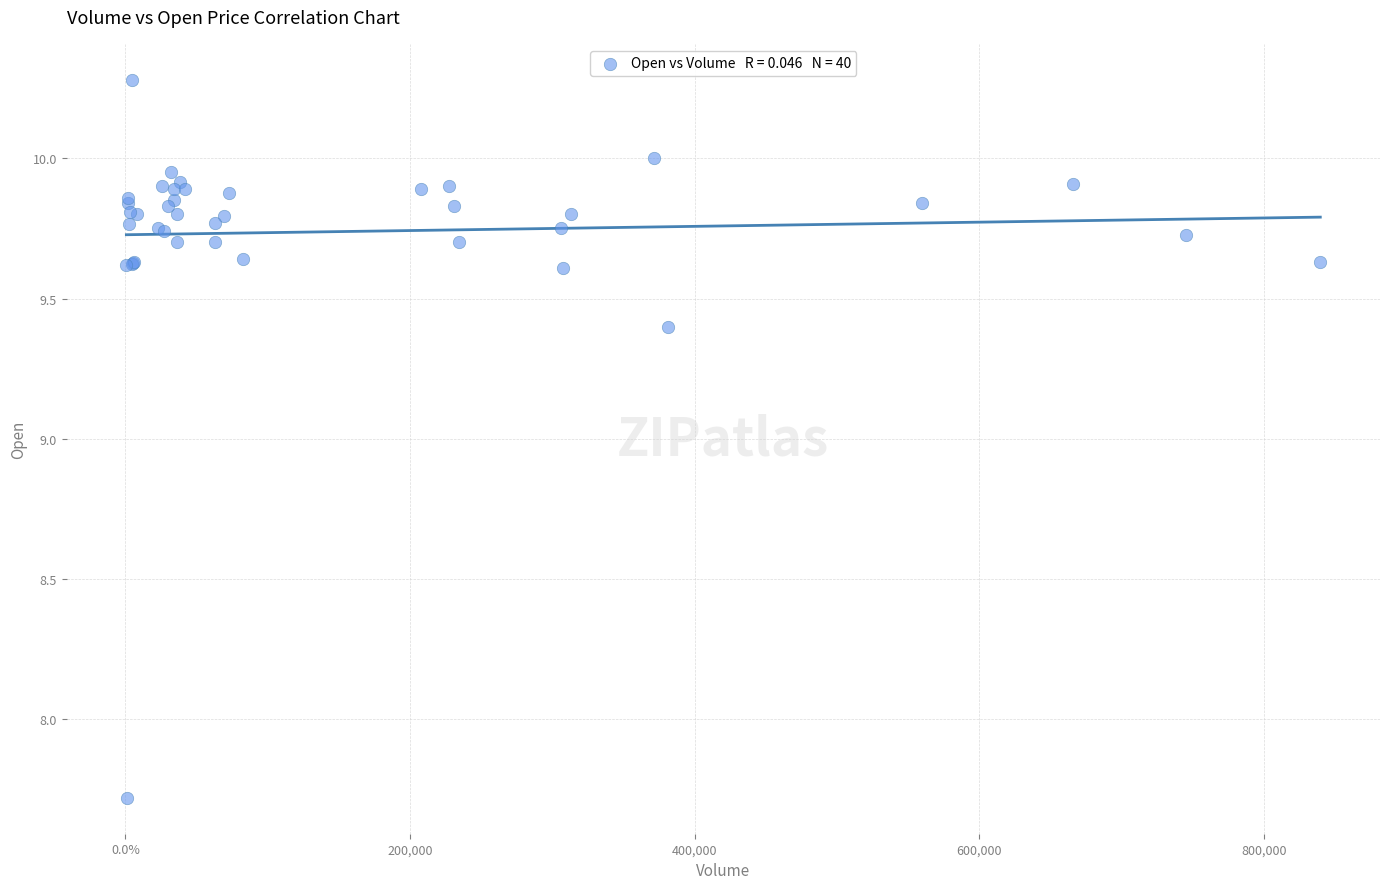

What Y value in the scatter plot is closest to 9?

9.4